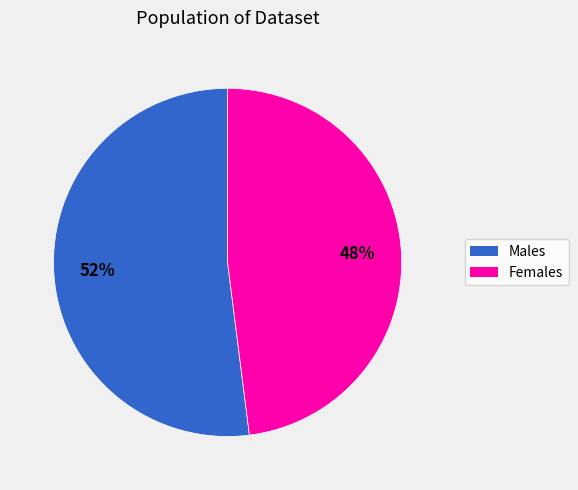

To the nearest percent, what is the difference between the largest and smallest slice percentages?

4%